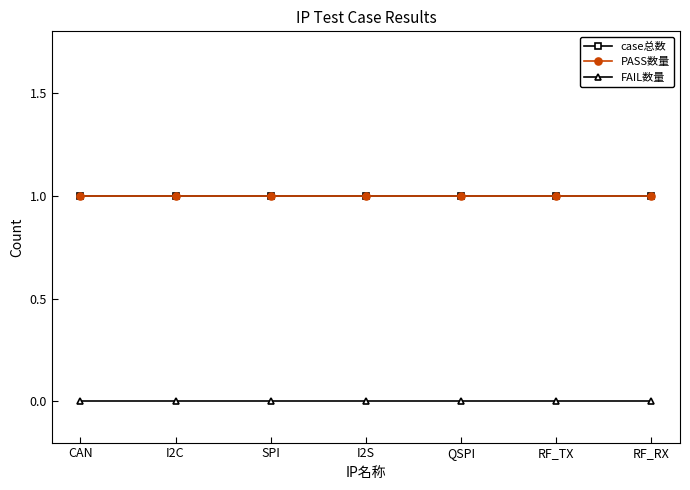

What is the spread (max minus min) of values at I2C?

1